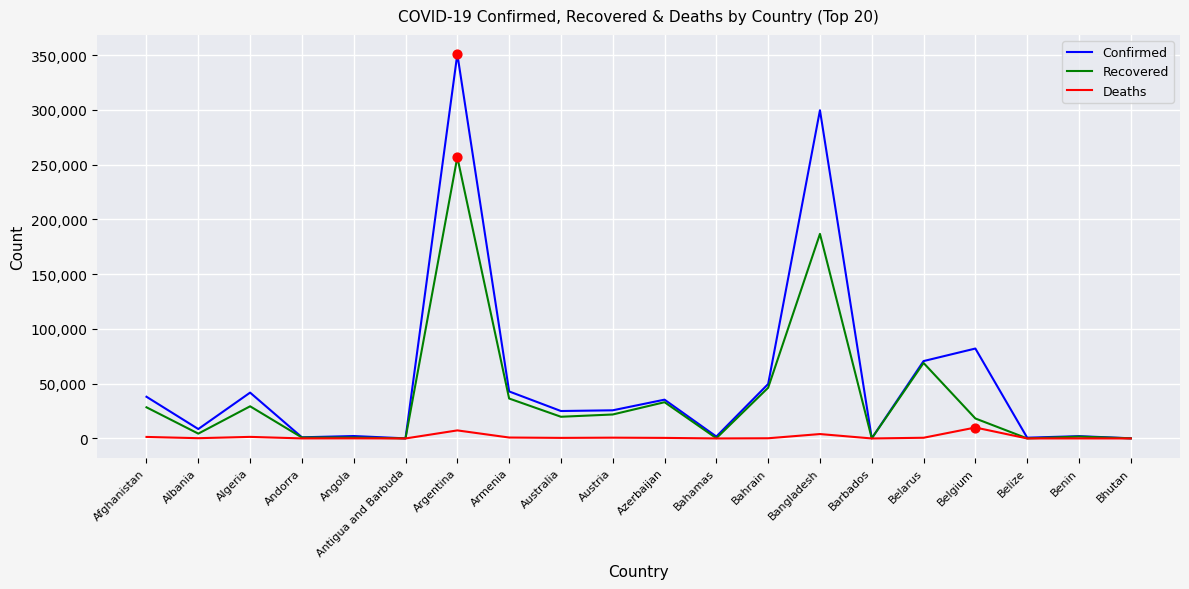

Which series has the widest spread of values?

Confirmed